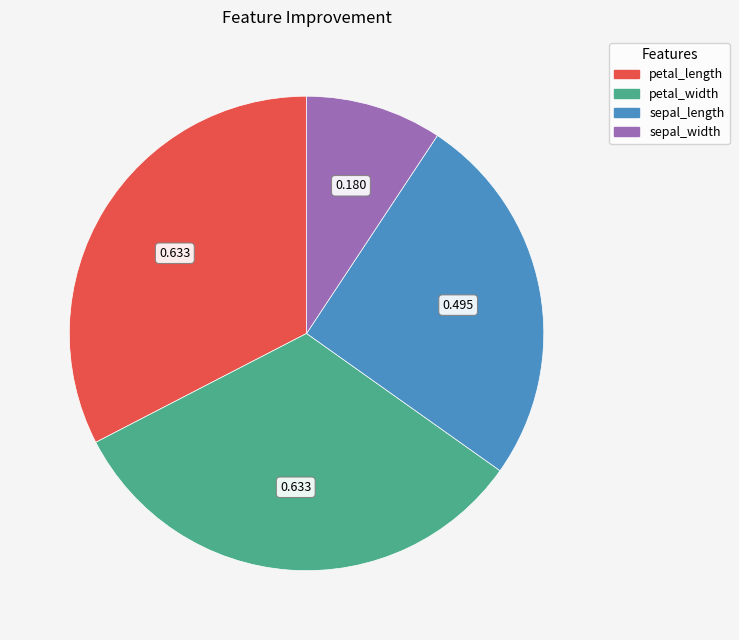

Is there a majority slice in this chart?

No